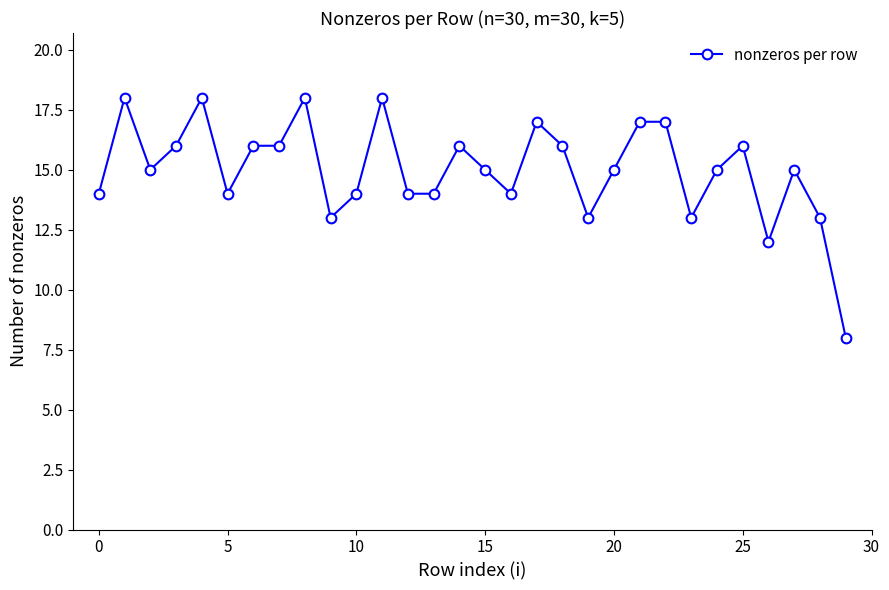

What is the average value?

15